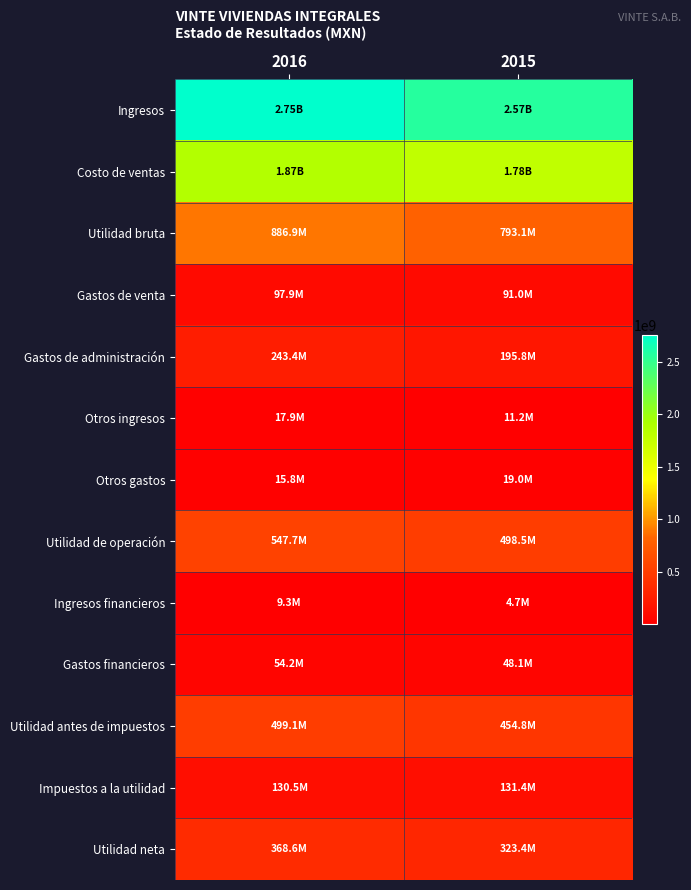

At how many categories does at least one series exceed 1133268471?

2